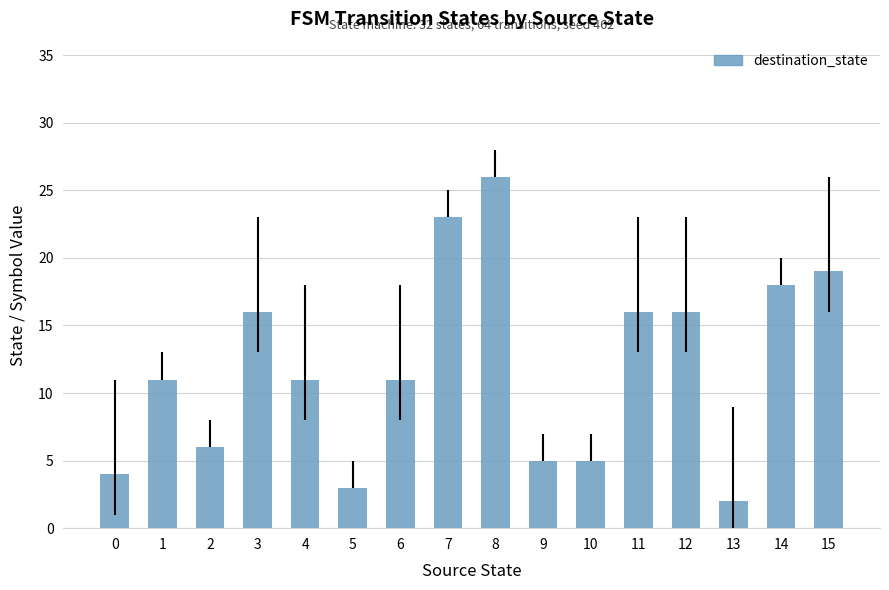

The chart shows a value of 29 at 15. True or false?

False